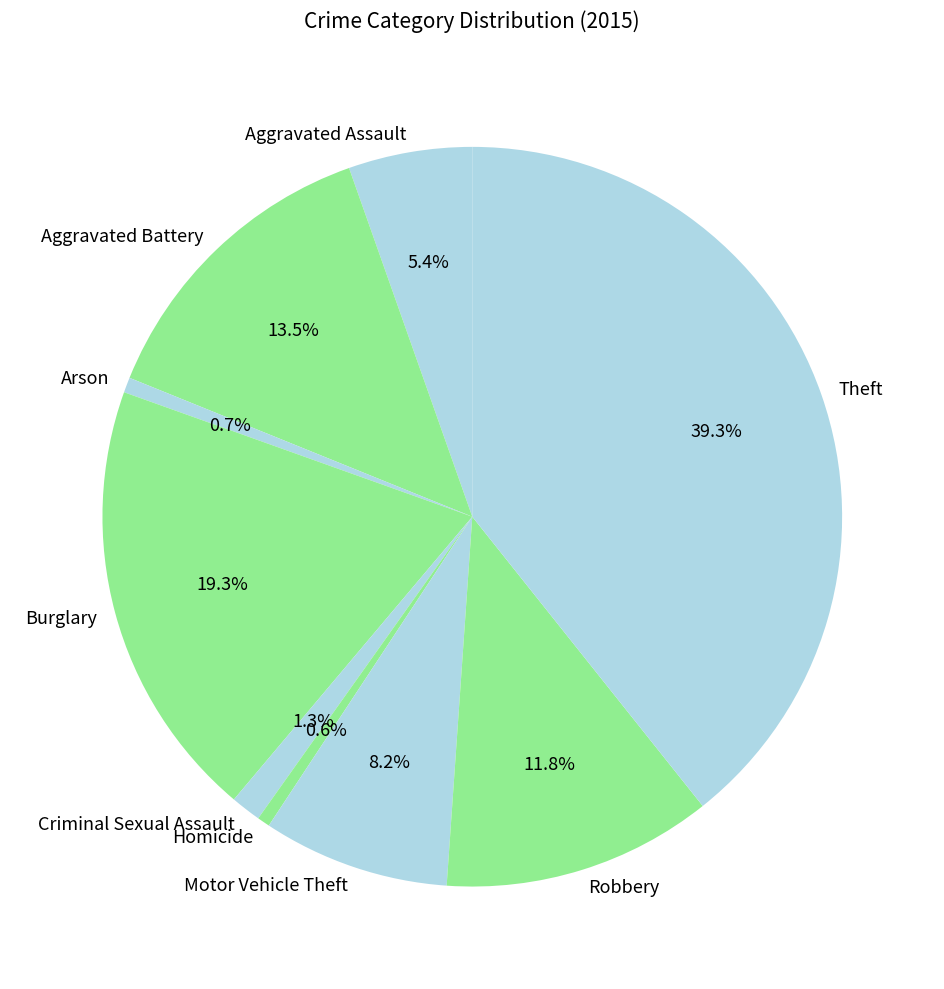

How many segments does this pie chart have?

9